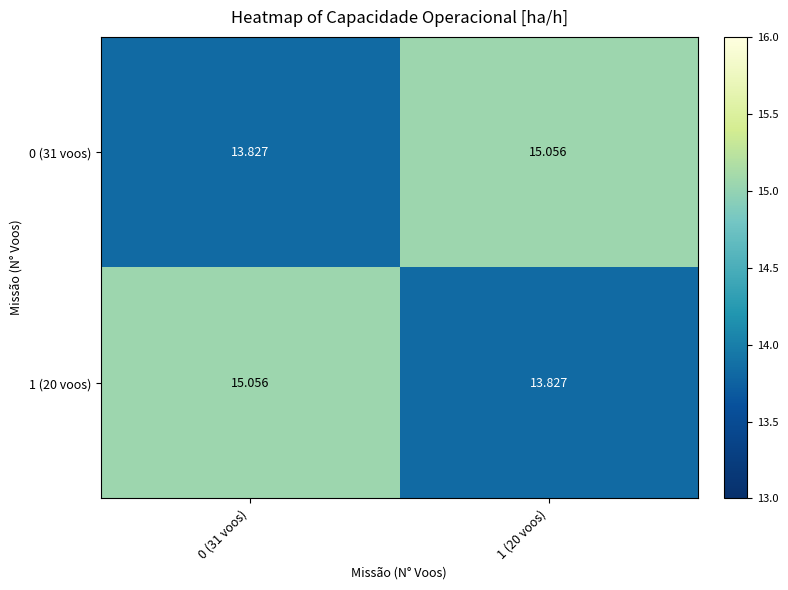

Reading left to right, what are all the values shown in this chart?

0 (31 voos): 0 (31 voos)=13.8	1 (20 voos)=15.1
1 (20 voos): 0 (31 voos)=15.1	1 (20 voos)=13.8